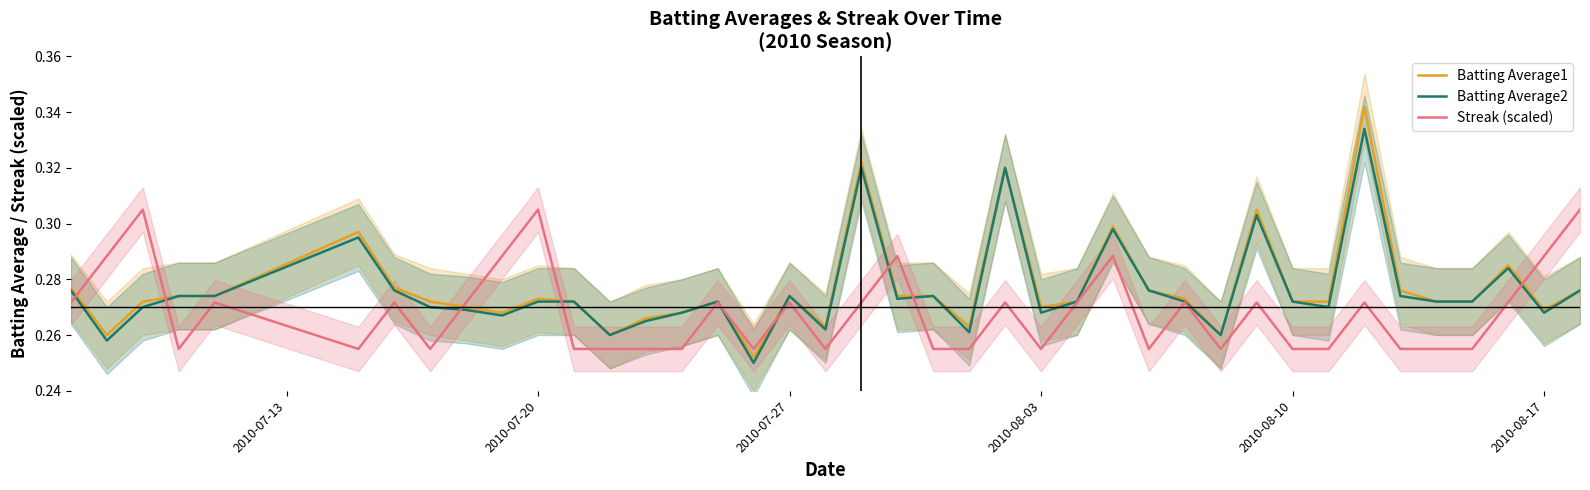

How many intersections are there between Streak (scaled) and Batting Average2?

9